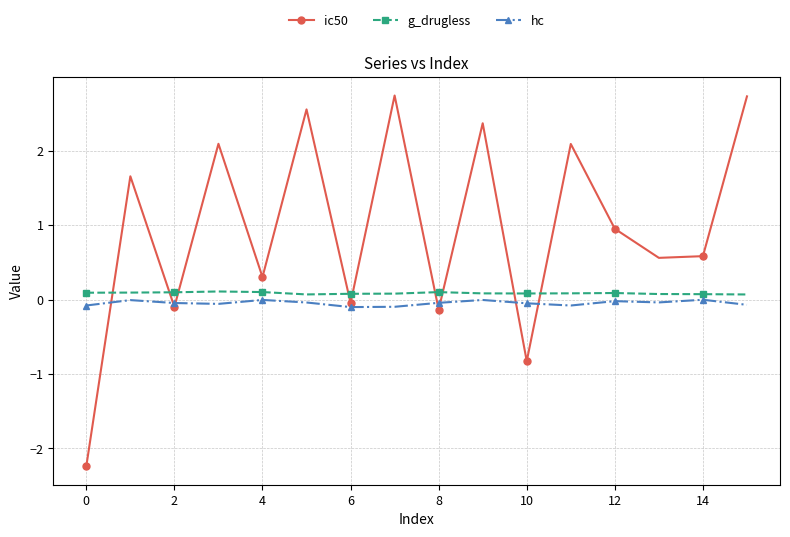

How many times do ic50 and g_drugless cross each other?

9